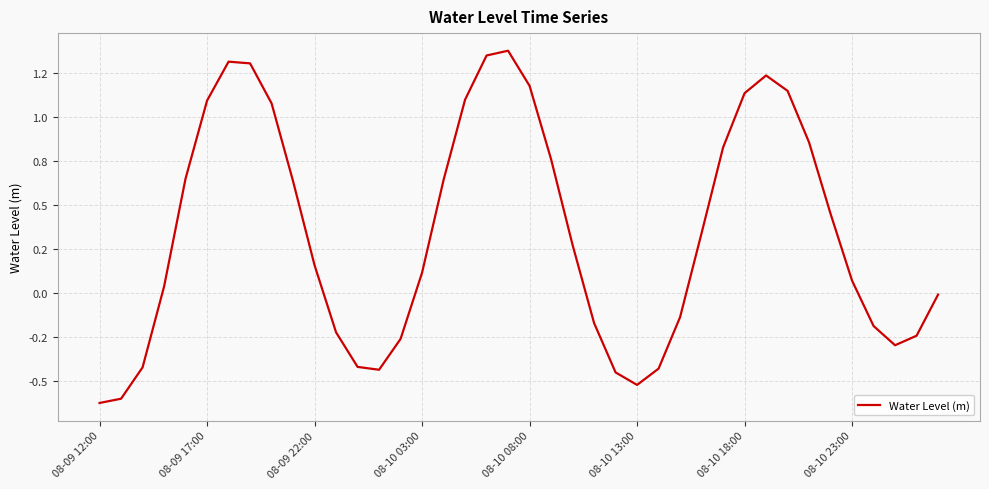

What is the smallest value displayed?

-0.6